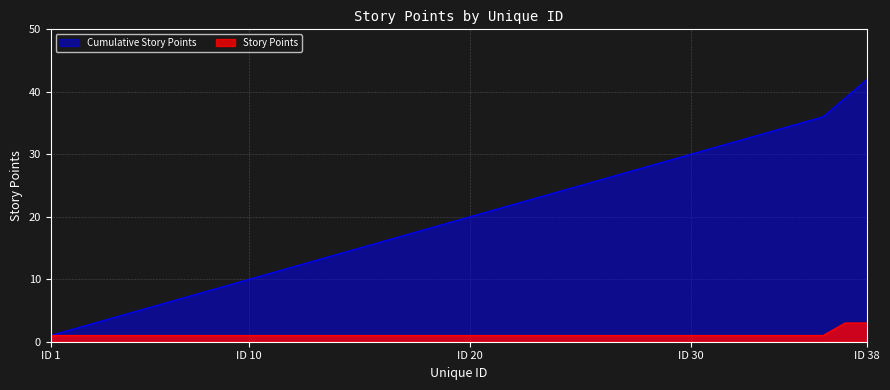

How many data points in Cumulative Story Points are less than 20?

19